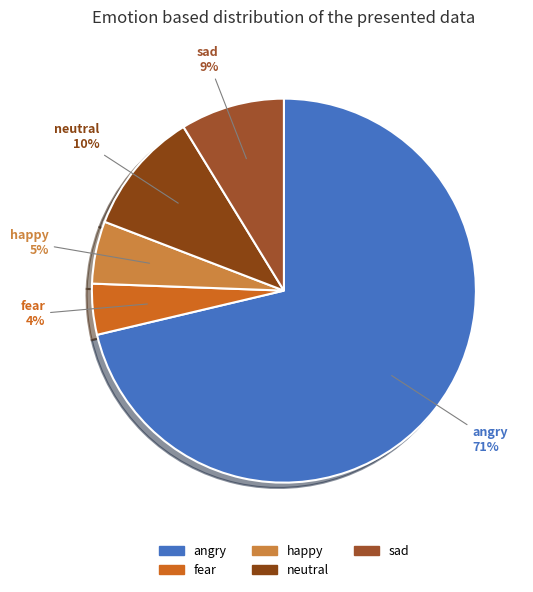

Which category has the biggest portion of the pie?

angry